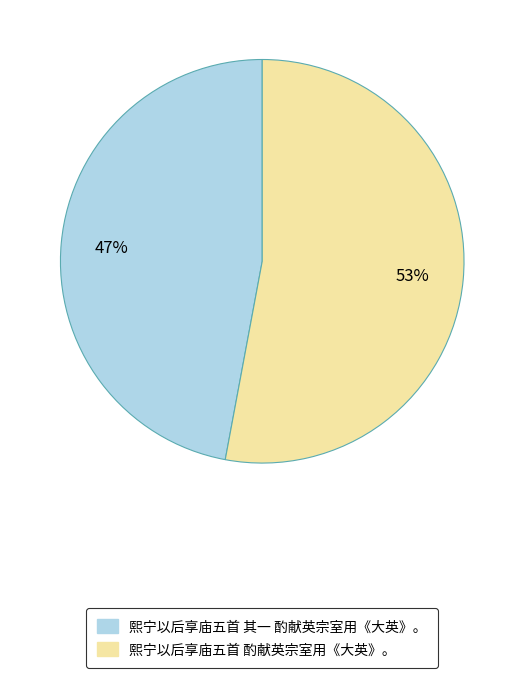

Which slice is the smallest?

熙宁以后享庙五首 其一 酌献英宗室用《大英》。